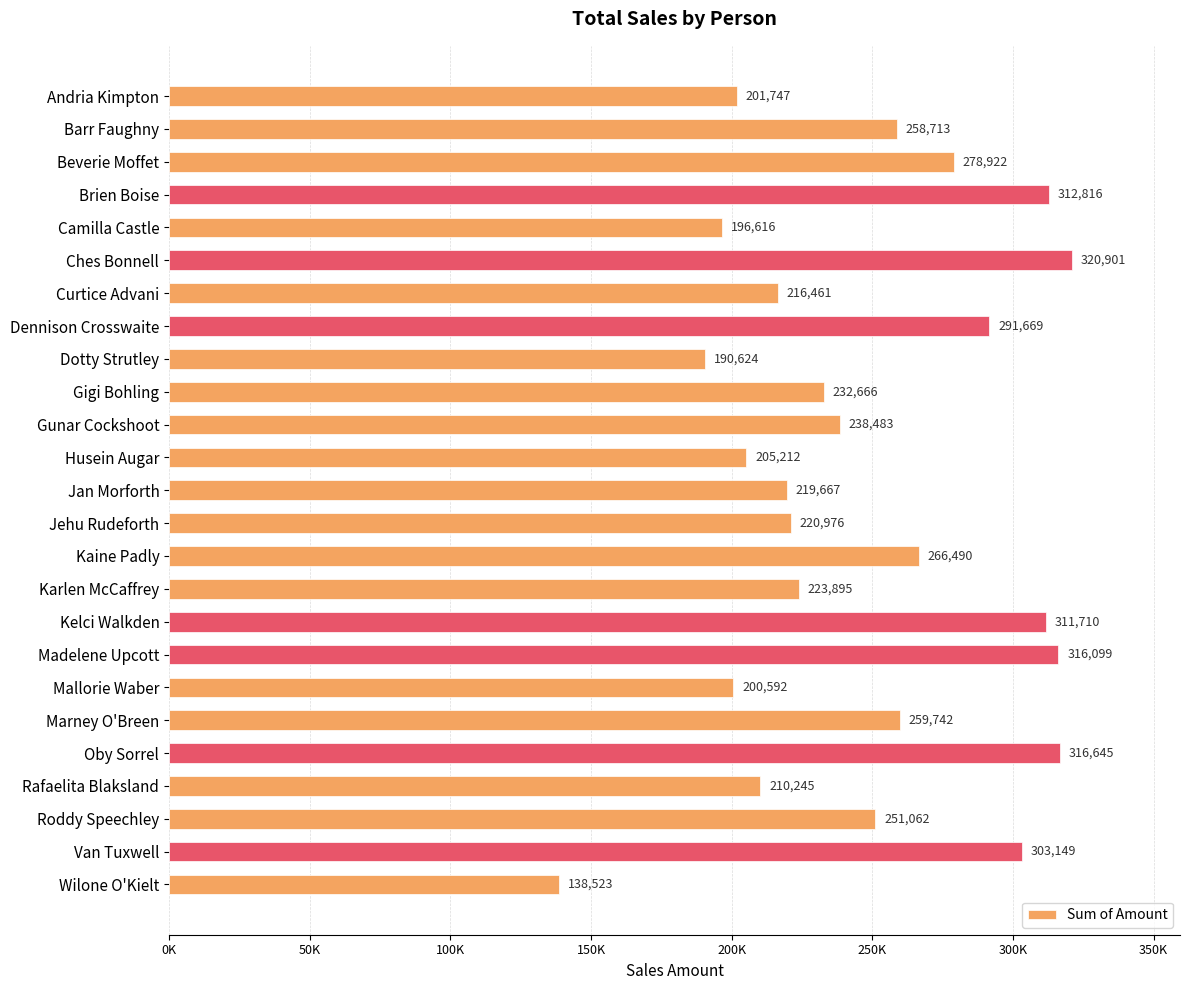

Are the bars horizontal?

Yes